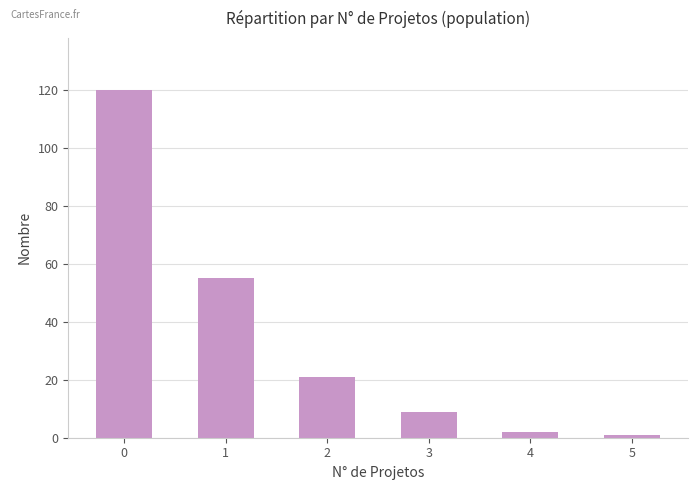

True or false: the data shows 9 at 3.

True